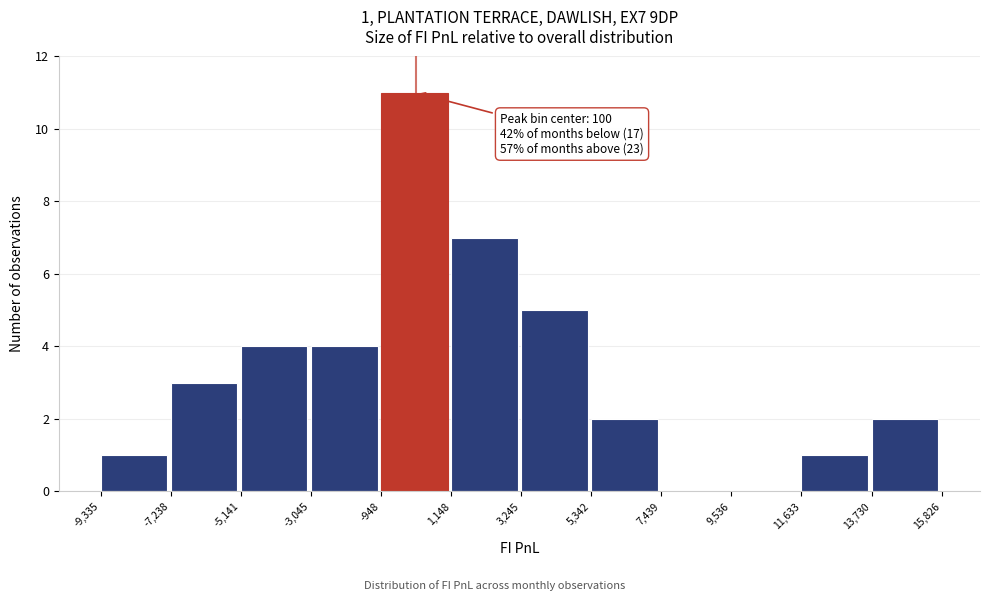

Which range on the x-axis has the tallest bar?

-948 to 1,148